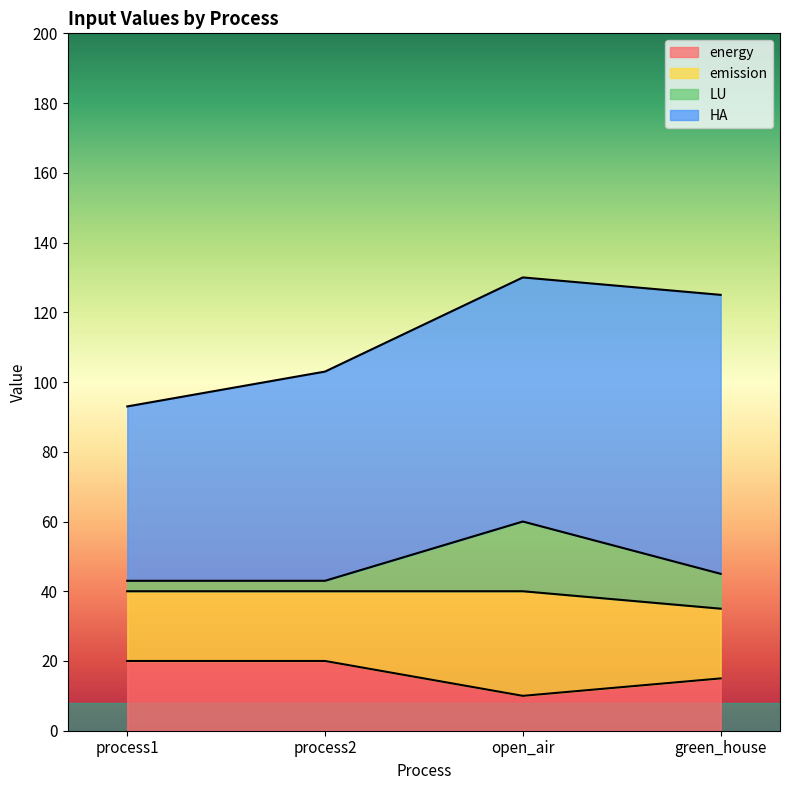

What is the highest value of the energy series?

20